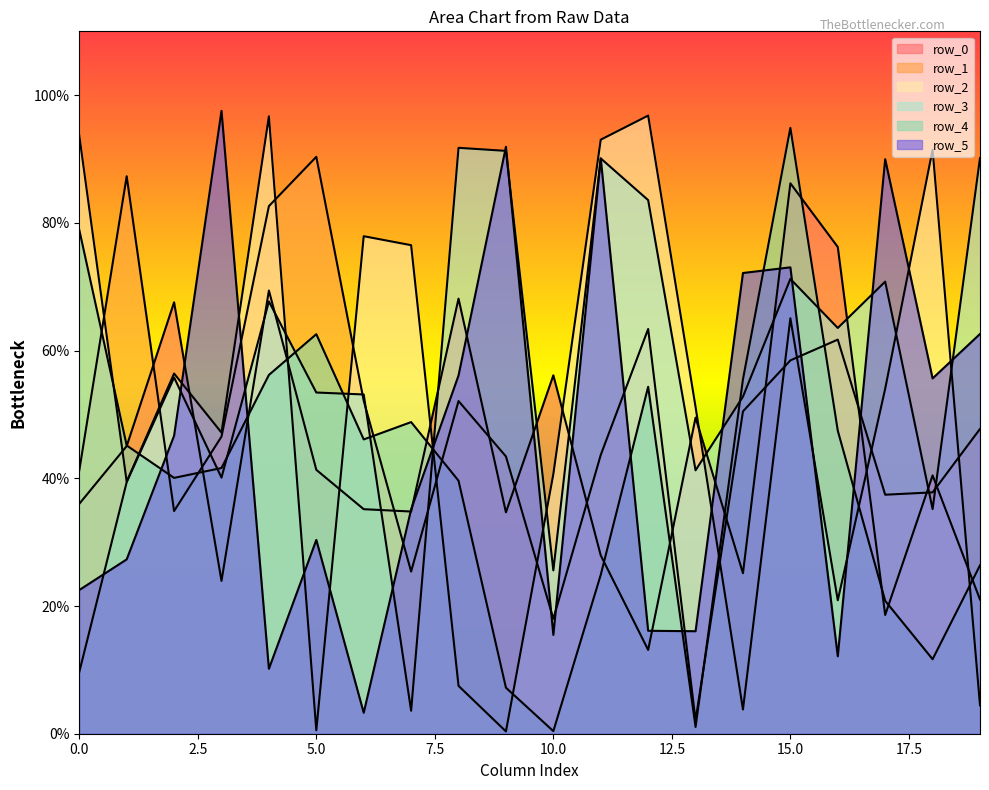

Which has a higher value, 11 or 4?

4